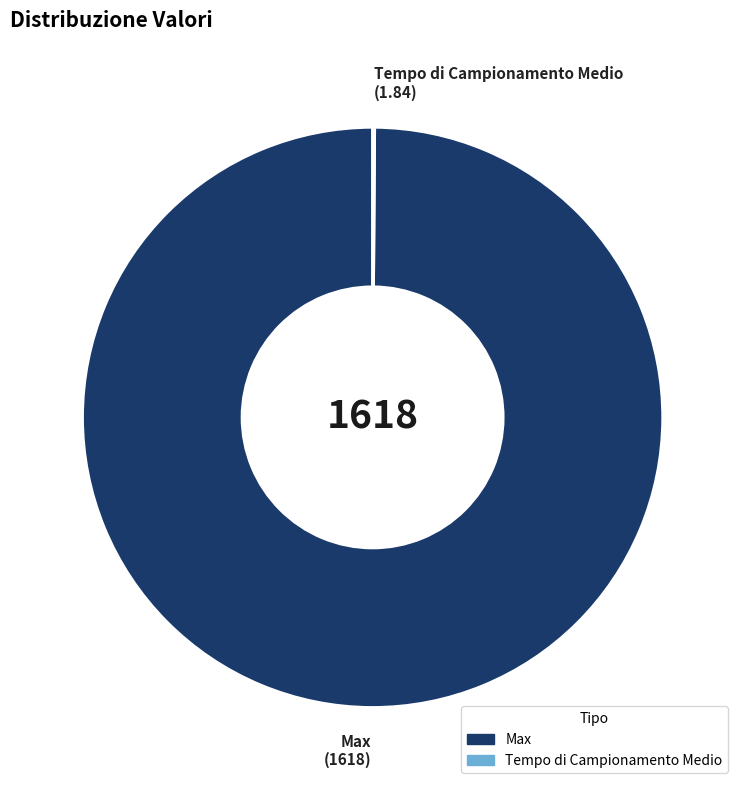

The Max slice represents 100% of the pie. True or false?

True